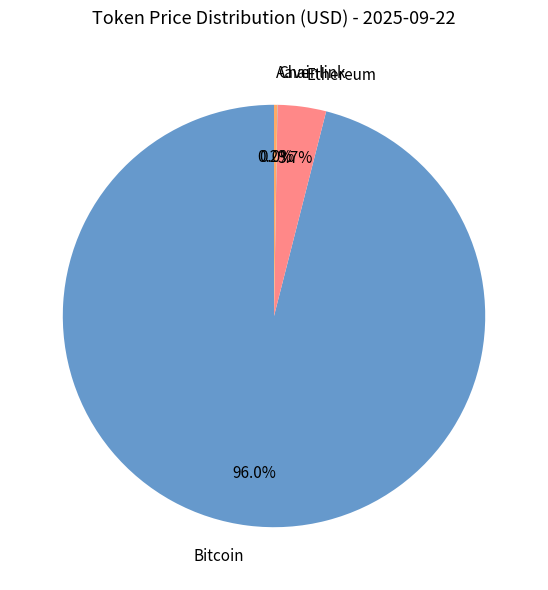

How many slices are in this pie chart?

4